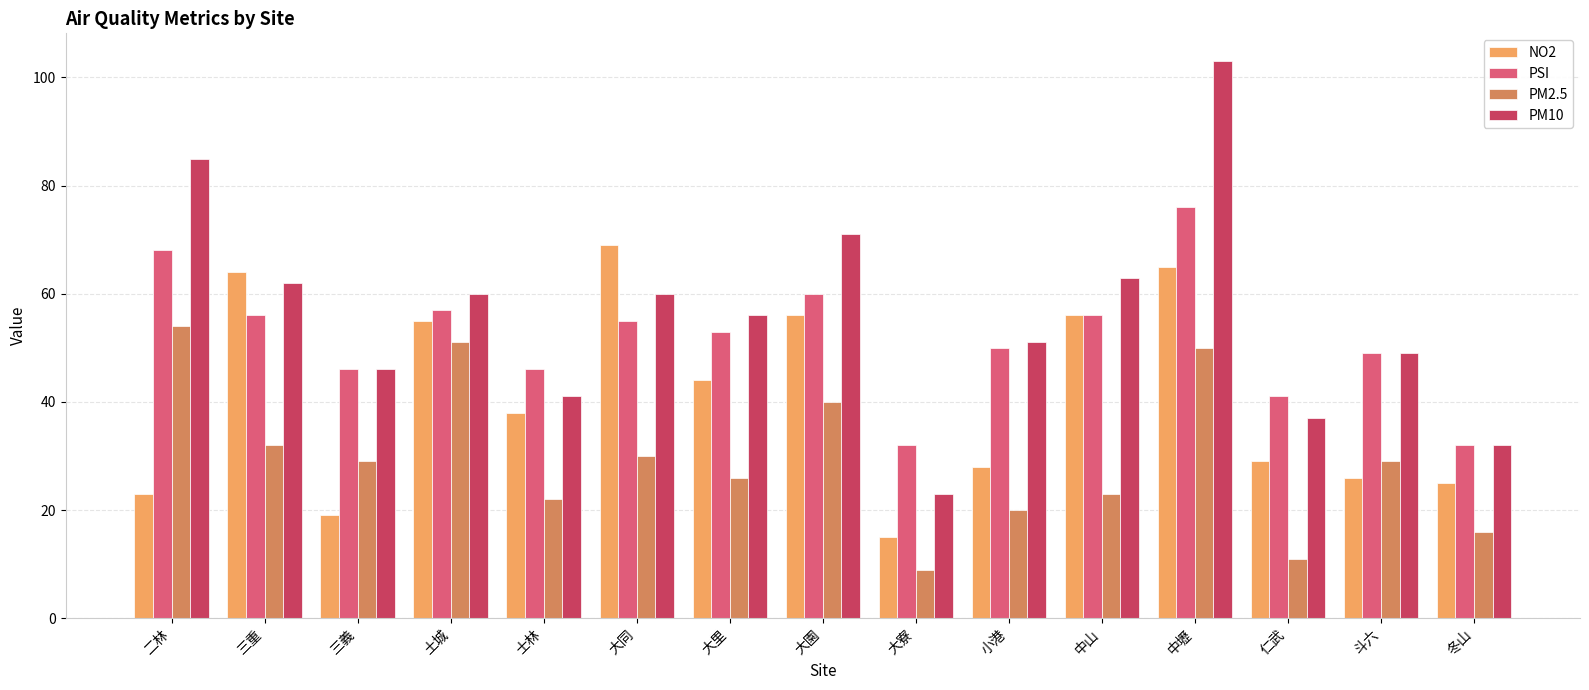

At 大寮, list the series in order from smallest to largest.

PM2.5, NO2, PM10, PSI